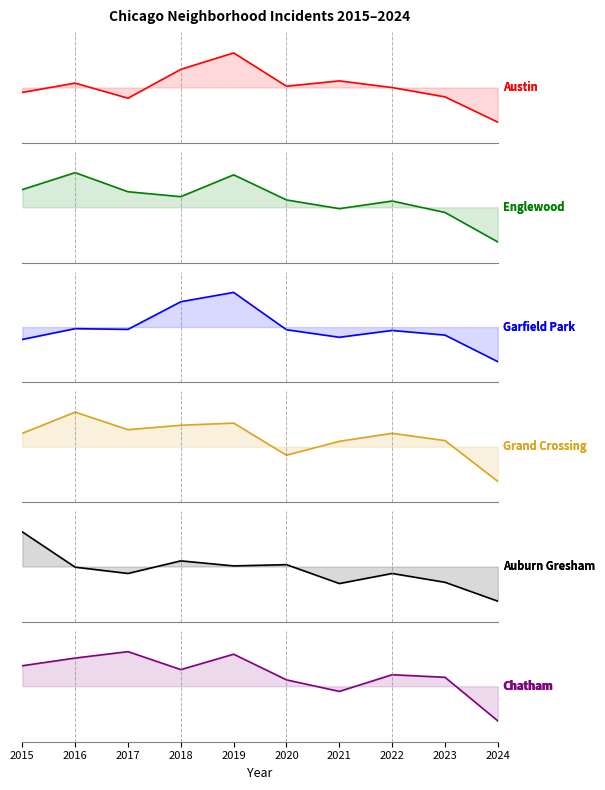

At which category does the chart reach its minimum across all series?

2024